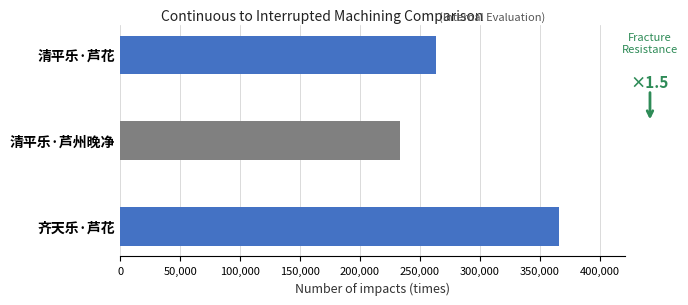

The chart shows a value of 110719 at 齐天乐·芦花. True or false?

False